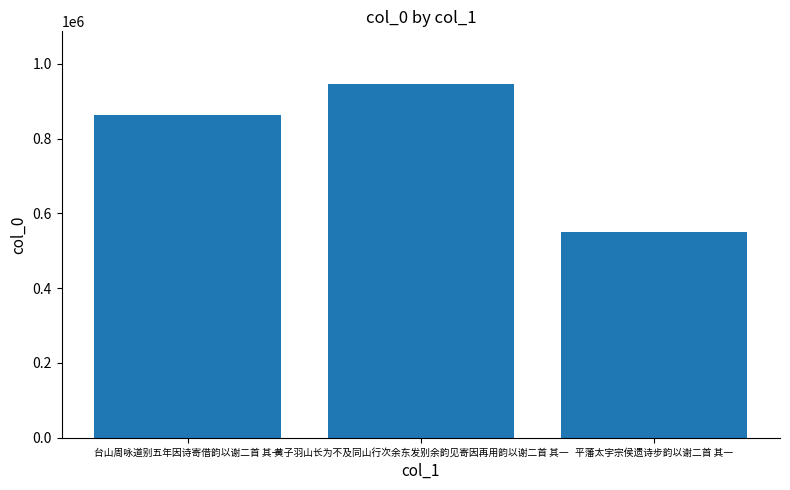

Reading left to right, list all the values displayed in this chart.

862222	945433	549341